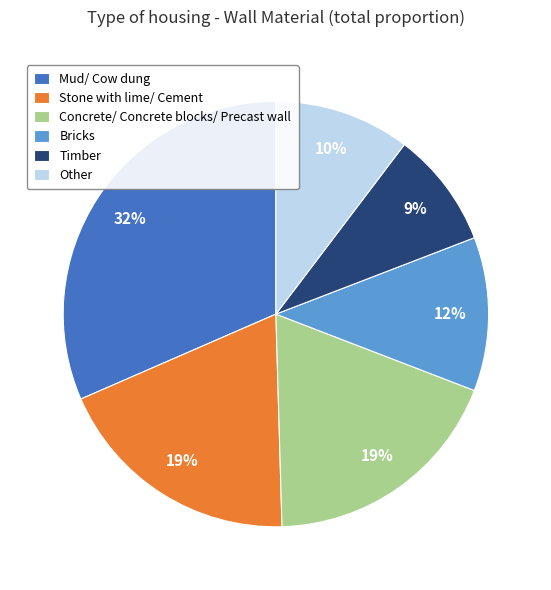

To the nearest percent, what is the combined percentage of Bricks and Other?

22%